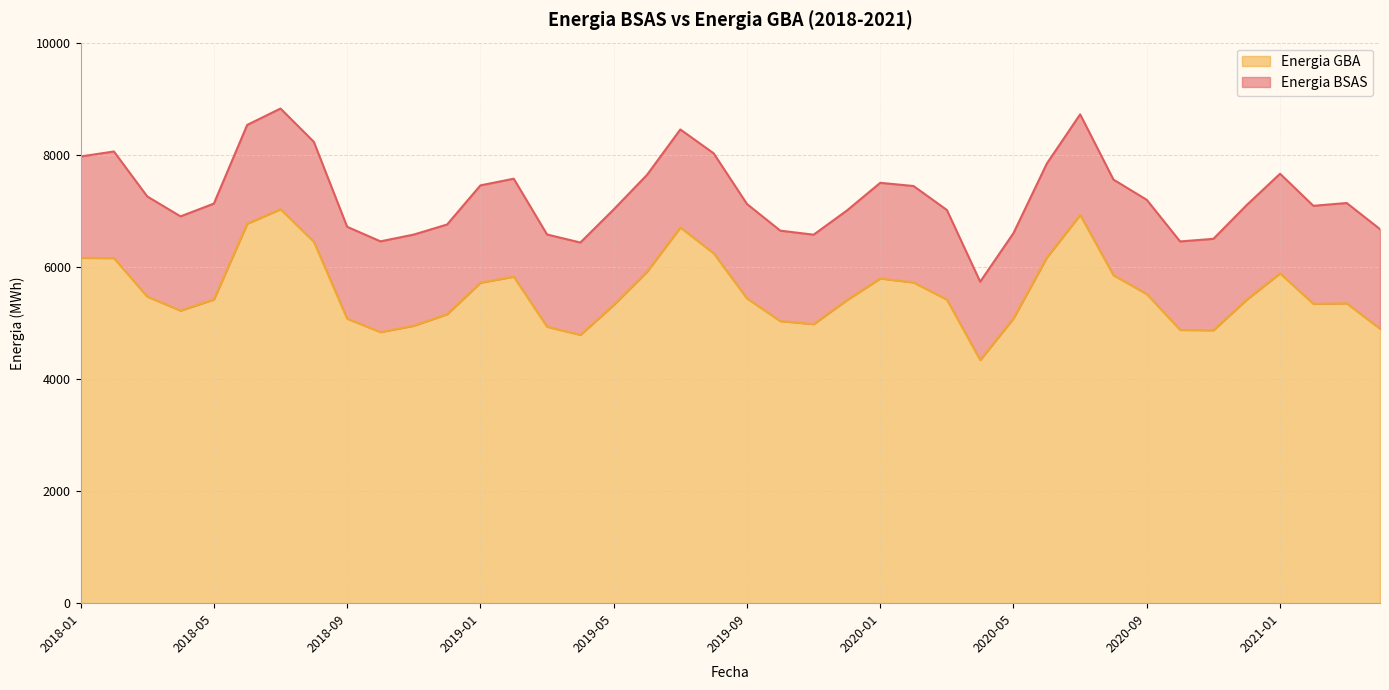

What is the change in value from 2019-11 to 2020-12?

+438.2